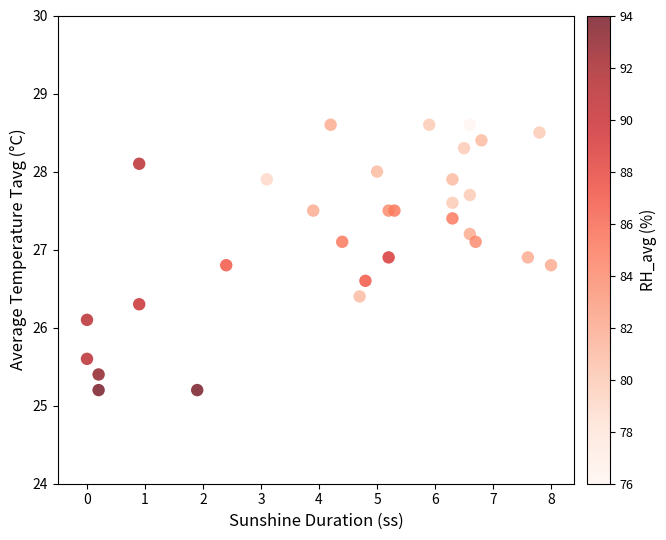

What Y value in the scatter plot is closest to 26?

26.1